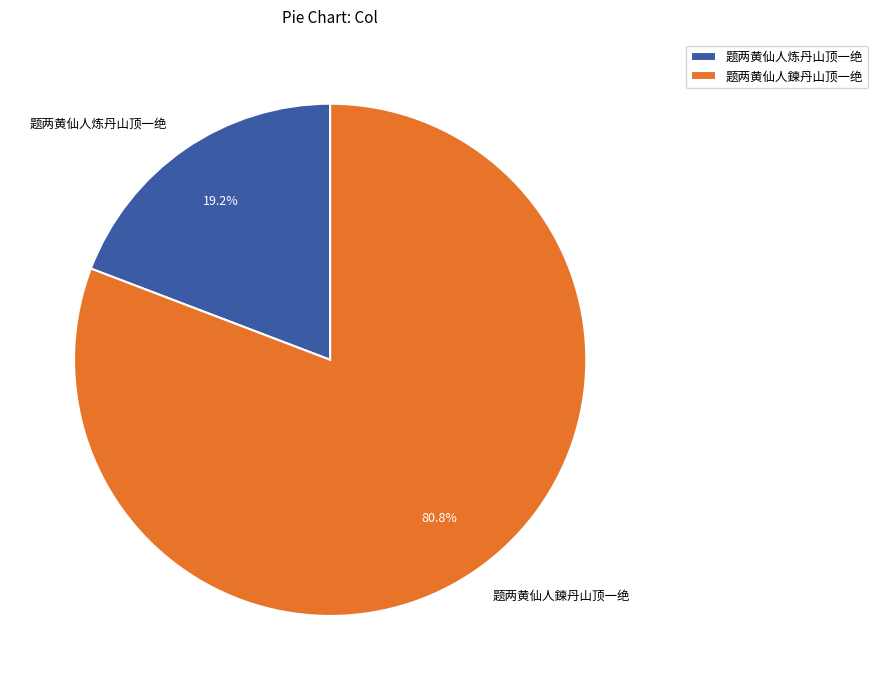

Between 题两黄仙人鍊丹山顶一绝 and 题两黄仙人炼丹山顶一绝, which is larger?

题两黄仙人鍊丹山顶一绝